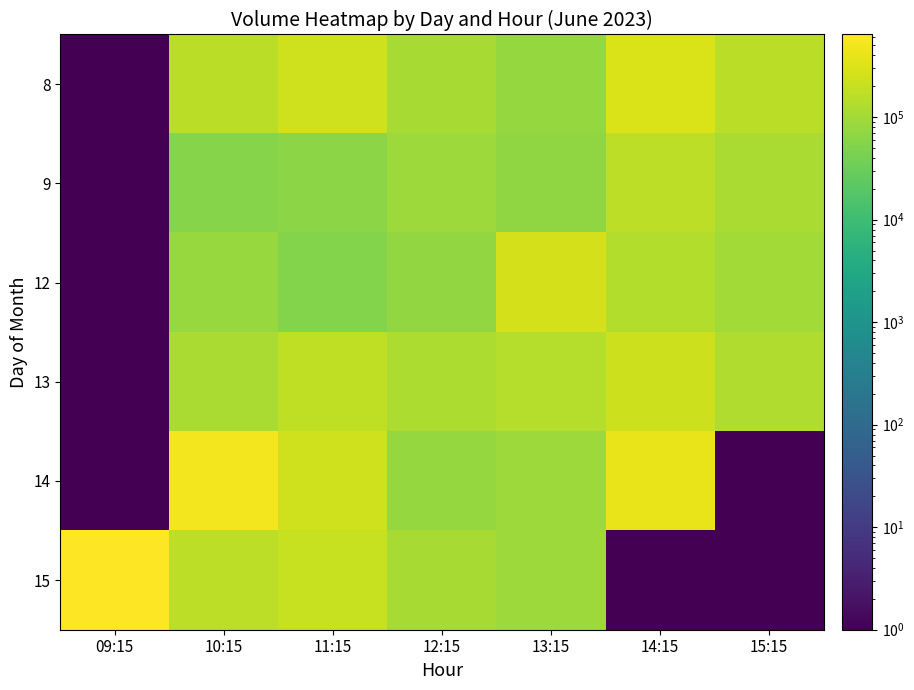

List the series in order of their peak value, lowest first.

9, 13, 12, 8, 14, 15